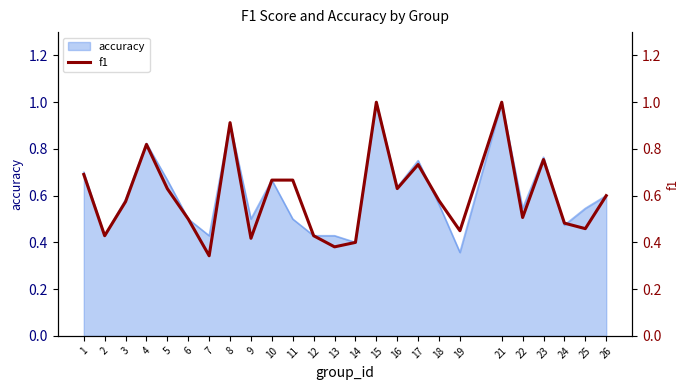

Reading left to right, what are all the values shown in this chart?

0.7	0.4	0.6	0.8	0.6	0.5	0.3	0.9	0.4	0.7	0.7	0.4	0.4	0.4	1.0	0.6	0.7	0.6	0.4	1.0	0.5	0.8	0.5	0.5	0.6